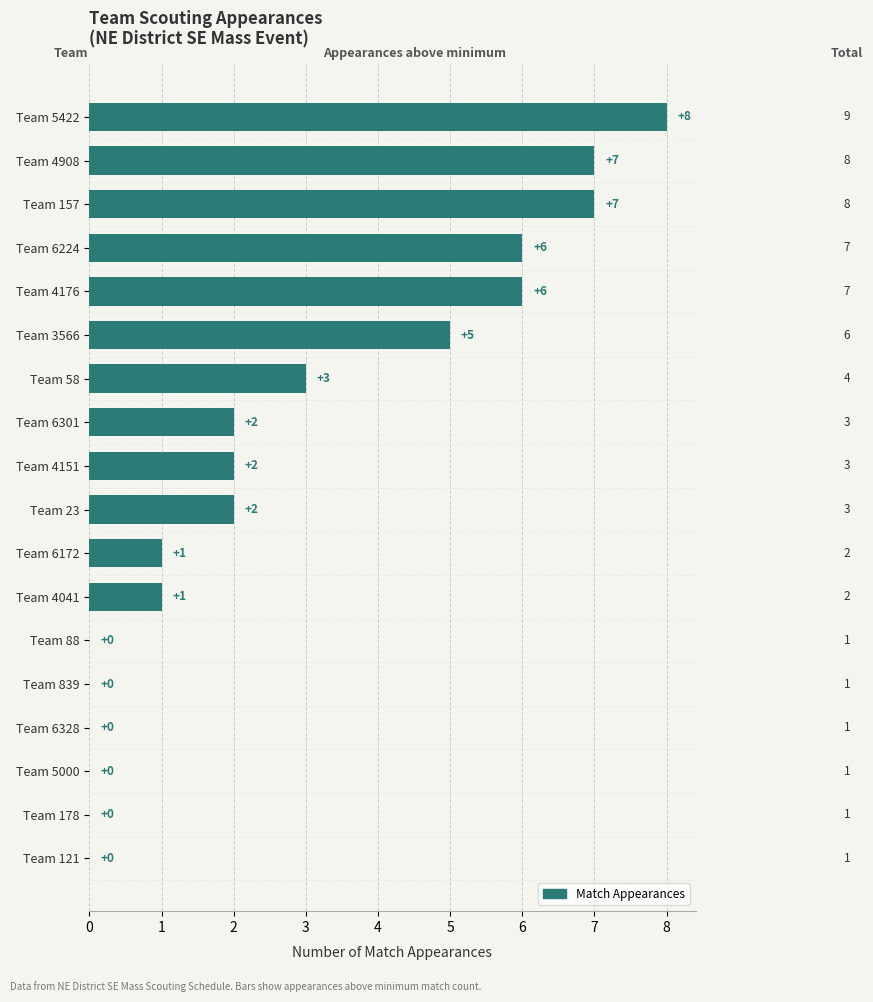

Between Team 4908 and Team 839, which is larger?

Team 4908